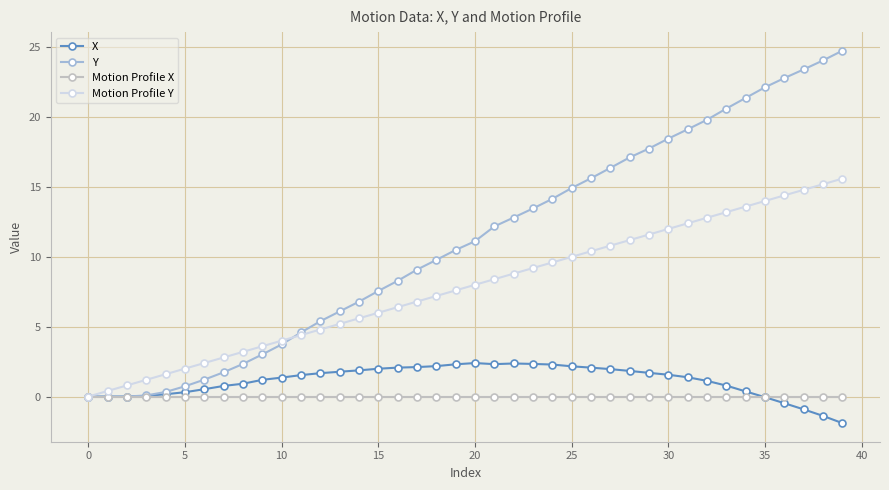

Which series has the largest total across all categories?

Y